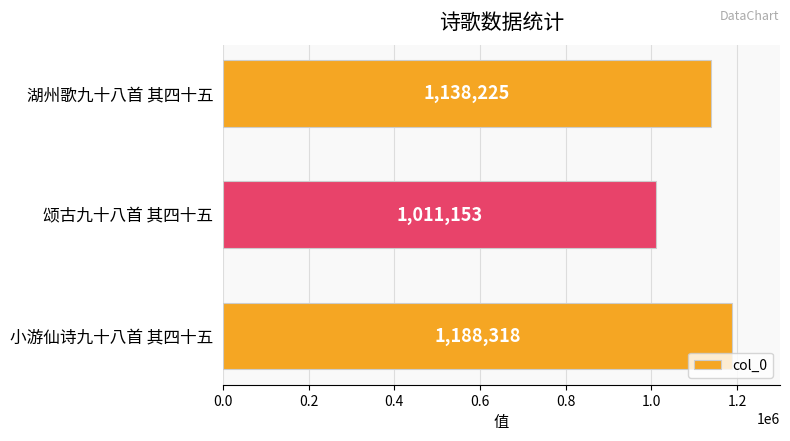

Where is the data nearest to the value 1099735?

湖州歌九十八首 其四十五